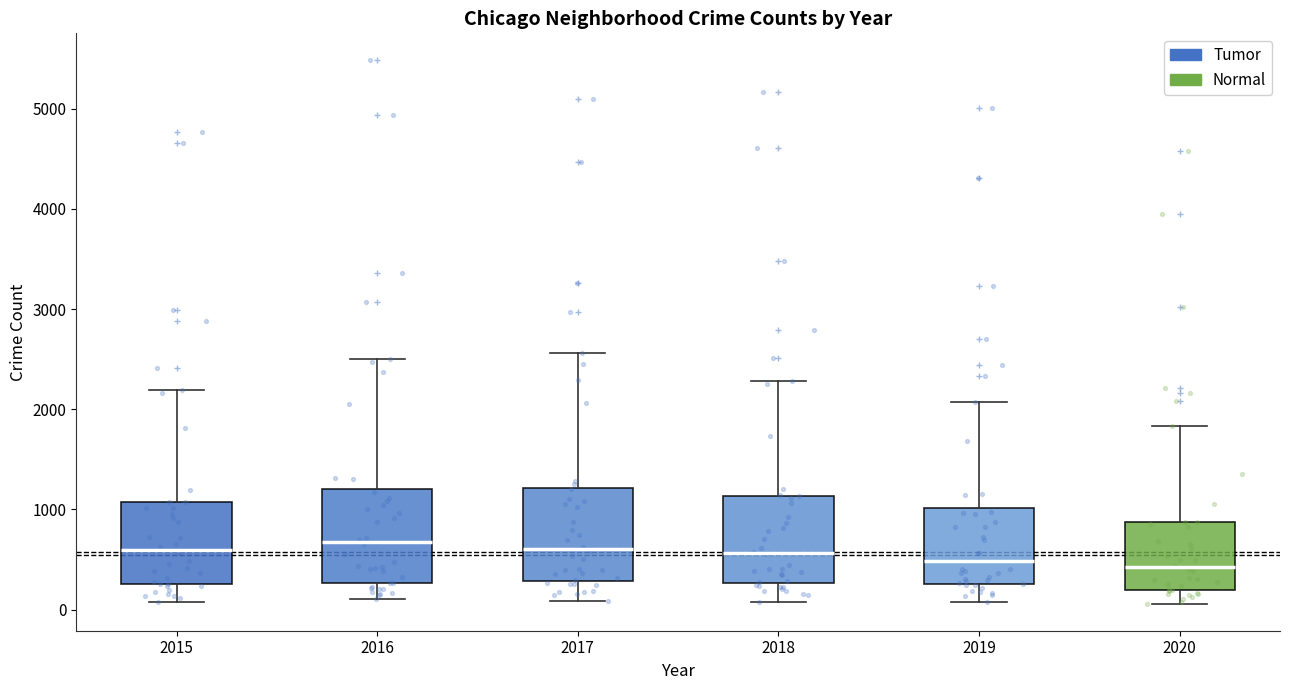

Where does the median line of the box at x = 2016 sit on the y-axis? The values are not printed on the chart, so give them approximately, as read against the axis.

700